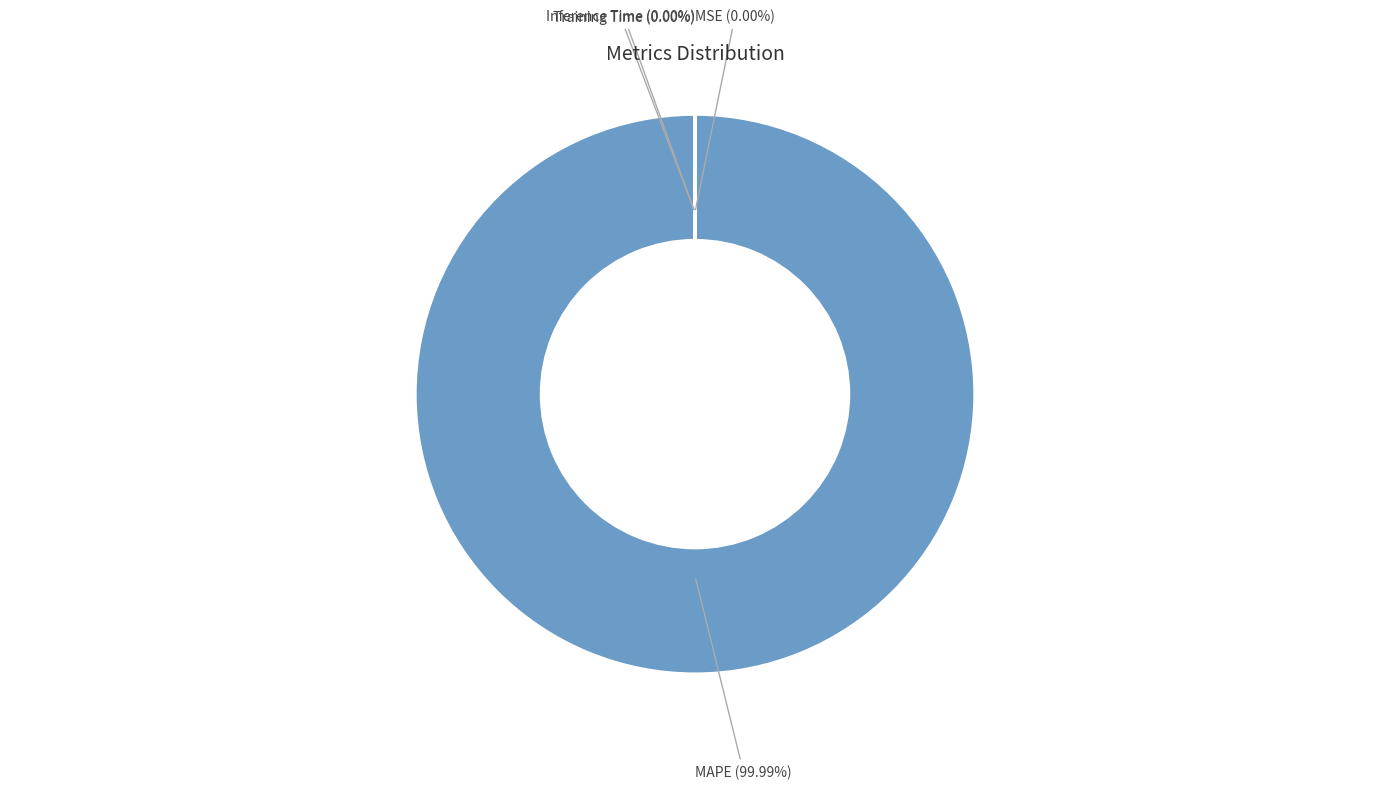

Between MAPE and Inference Time, which is larger?

MAPE